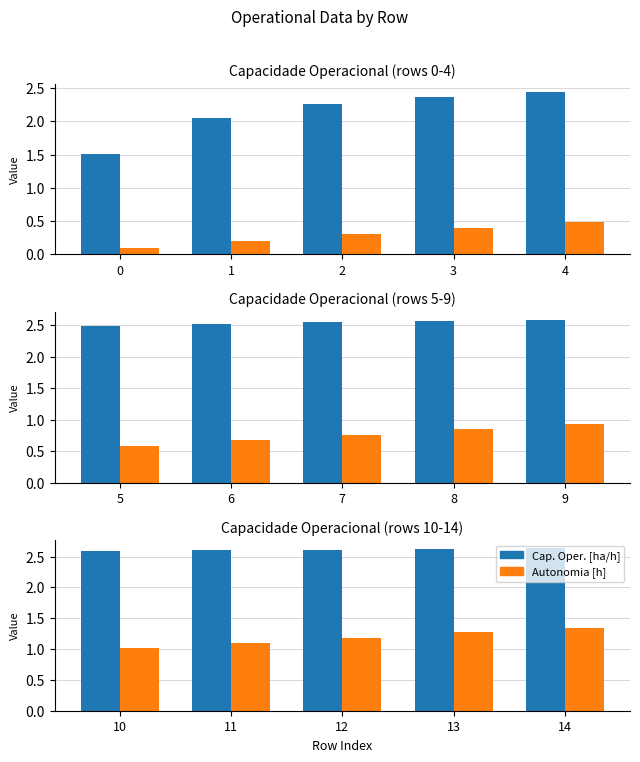

What is the value of the Autonomia [h] bar at the 3rd from the left?

1.2